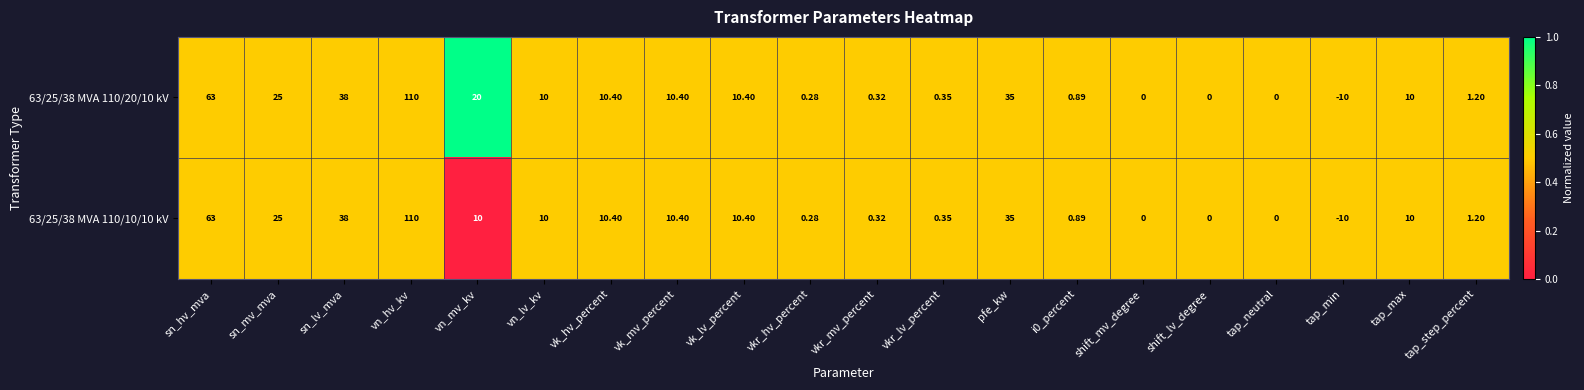

At which label is 63/25/38 MVA 110/20/10 kV closest to 50?

sn_lv_mva